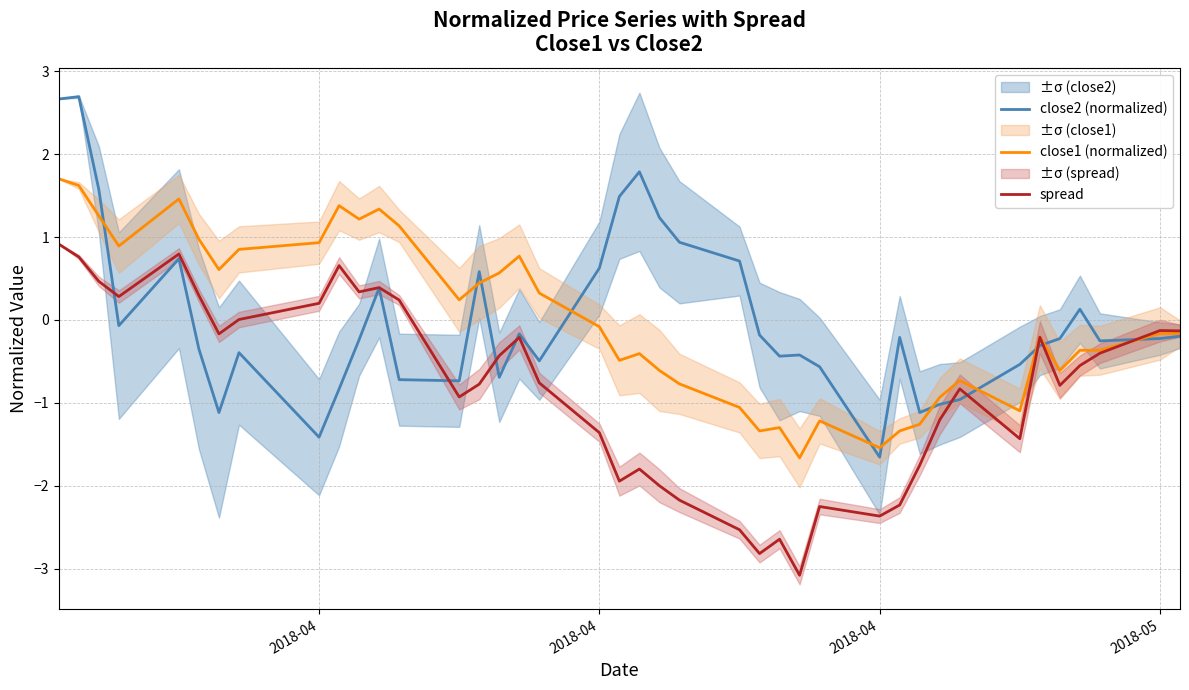

Which series has the largest total across all categories?

close1 (normalized)